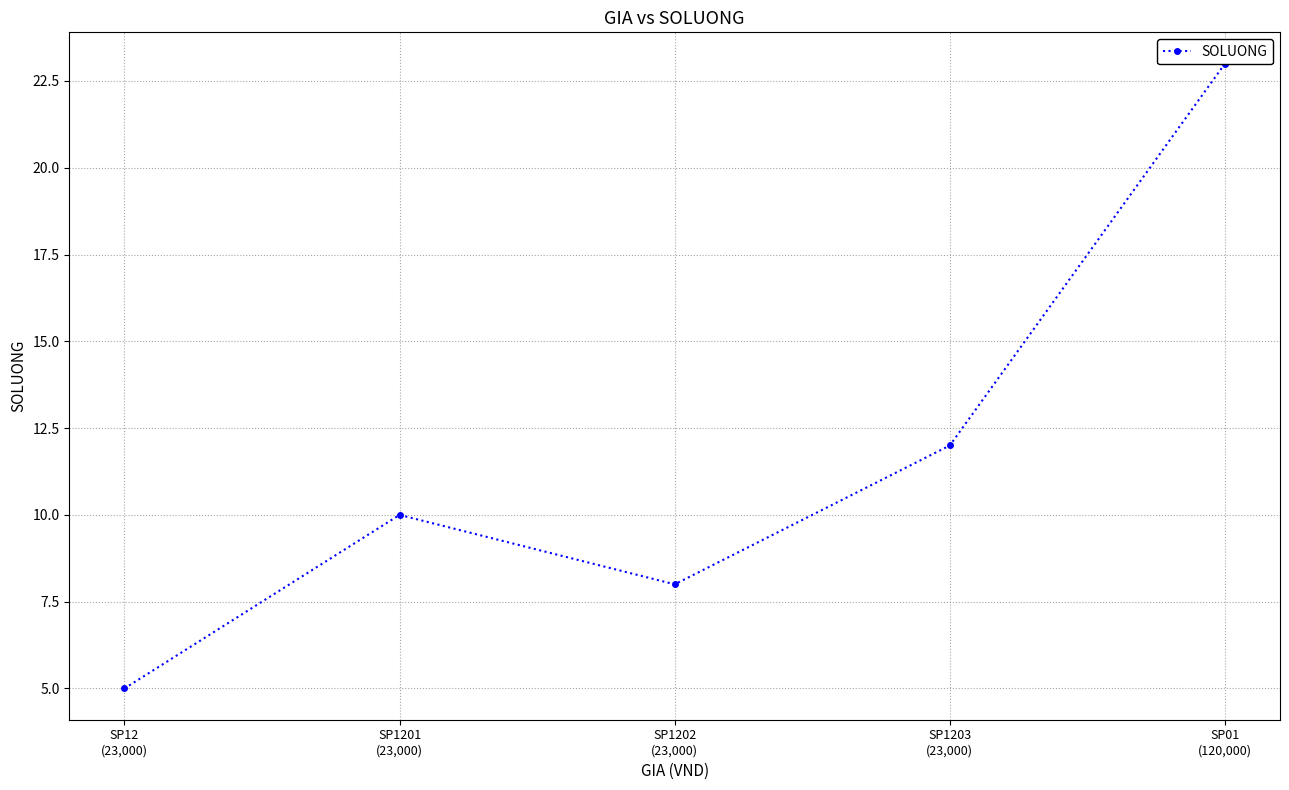

How many lines are shown in the chart?

1